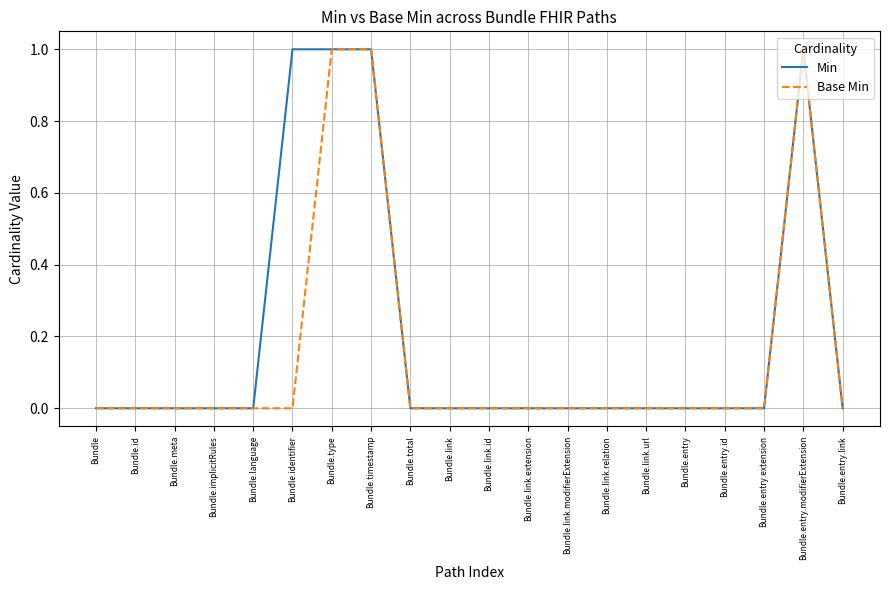

What position from the left is Bundle.entry.modifierExtension?

19